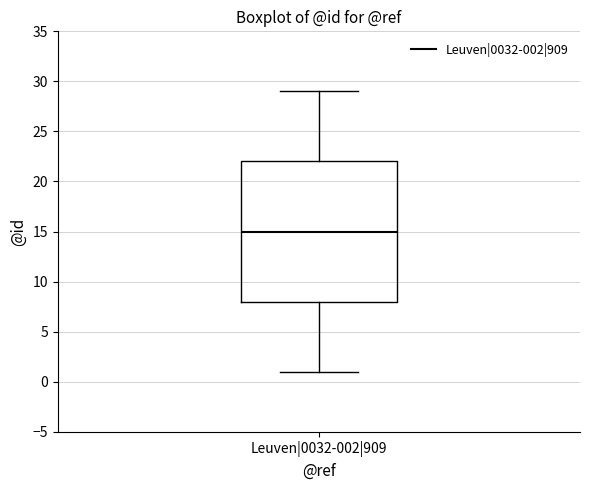

Read this box plot against the y-axis: the position of the median line, the range covered by the box, and the ends of both whiskers. The values are not printed on the chart, so give them approximately, as read against the axis.

median 15, box 8 to 22, whiskers 1 to 29